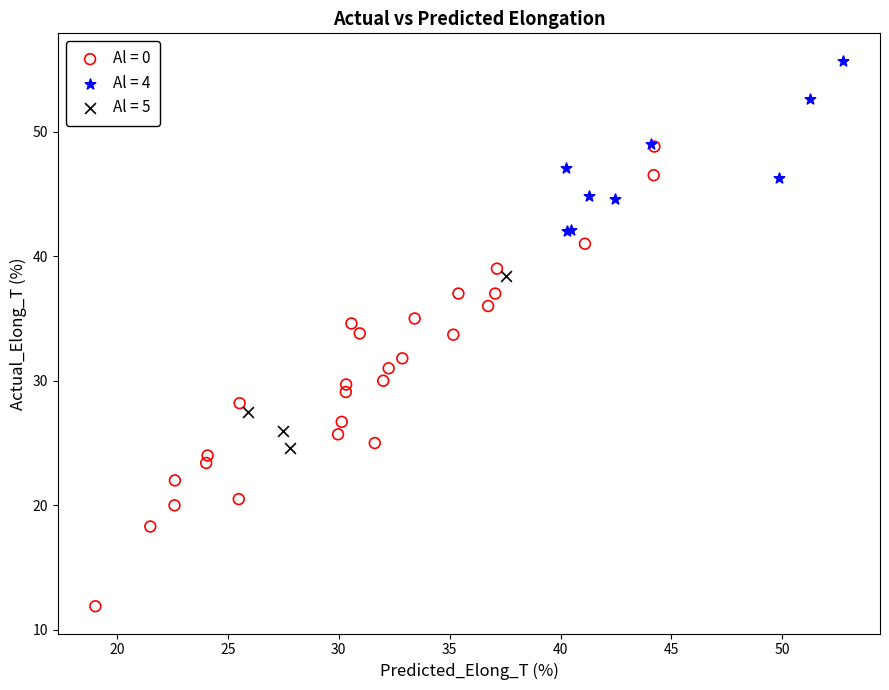

Which series reaches the maximum Y coordinate?

Al = 4